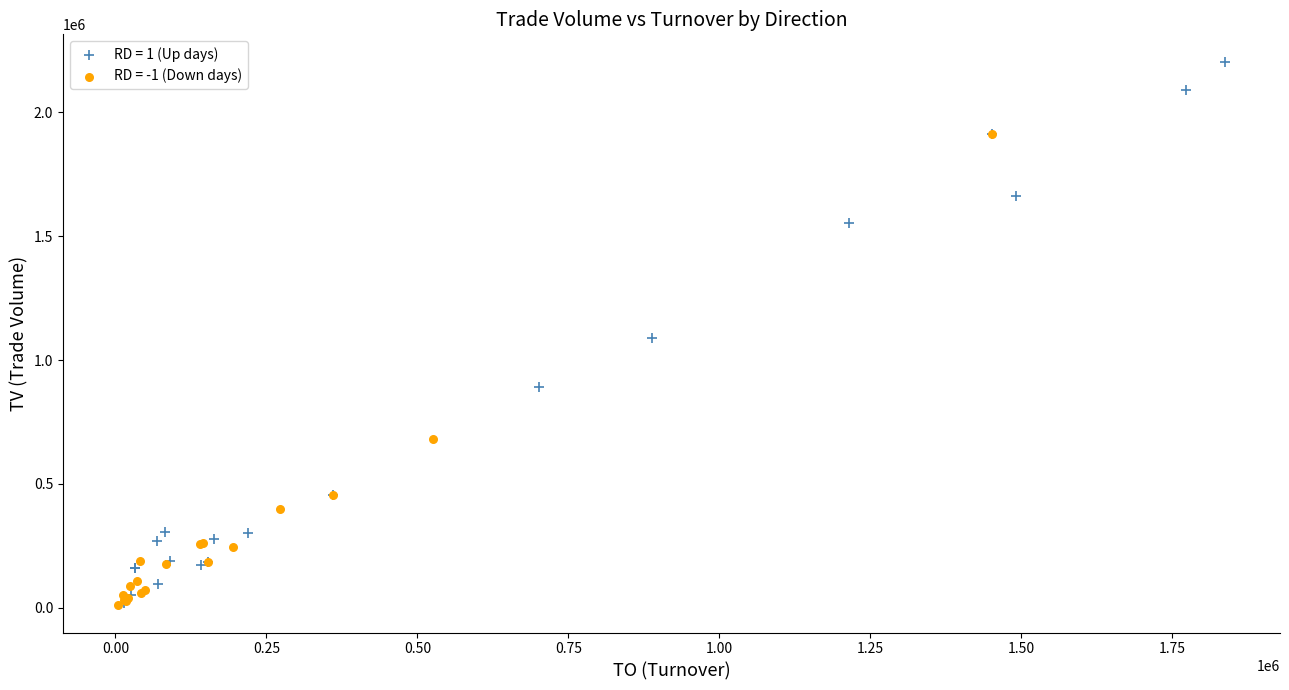

Which series has the largest Y range (max minus min)?

RD = 1 (Up days)